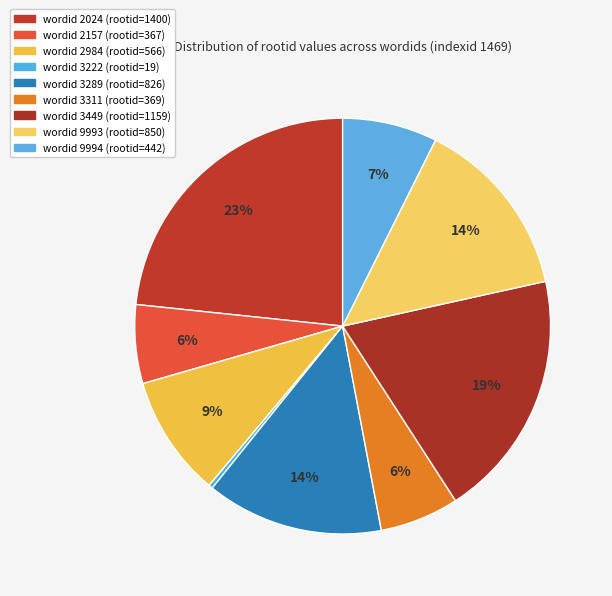

How many segments does this pie chart have?

9